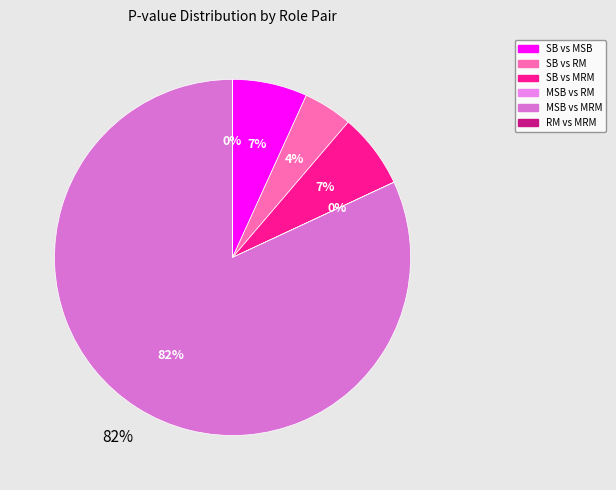

To the nearest percent, what is the difference between the Stock Broker vs Misleading Stock Broker and Risk Manager vs Misleading Risk Manager slice percentages?

7%